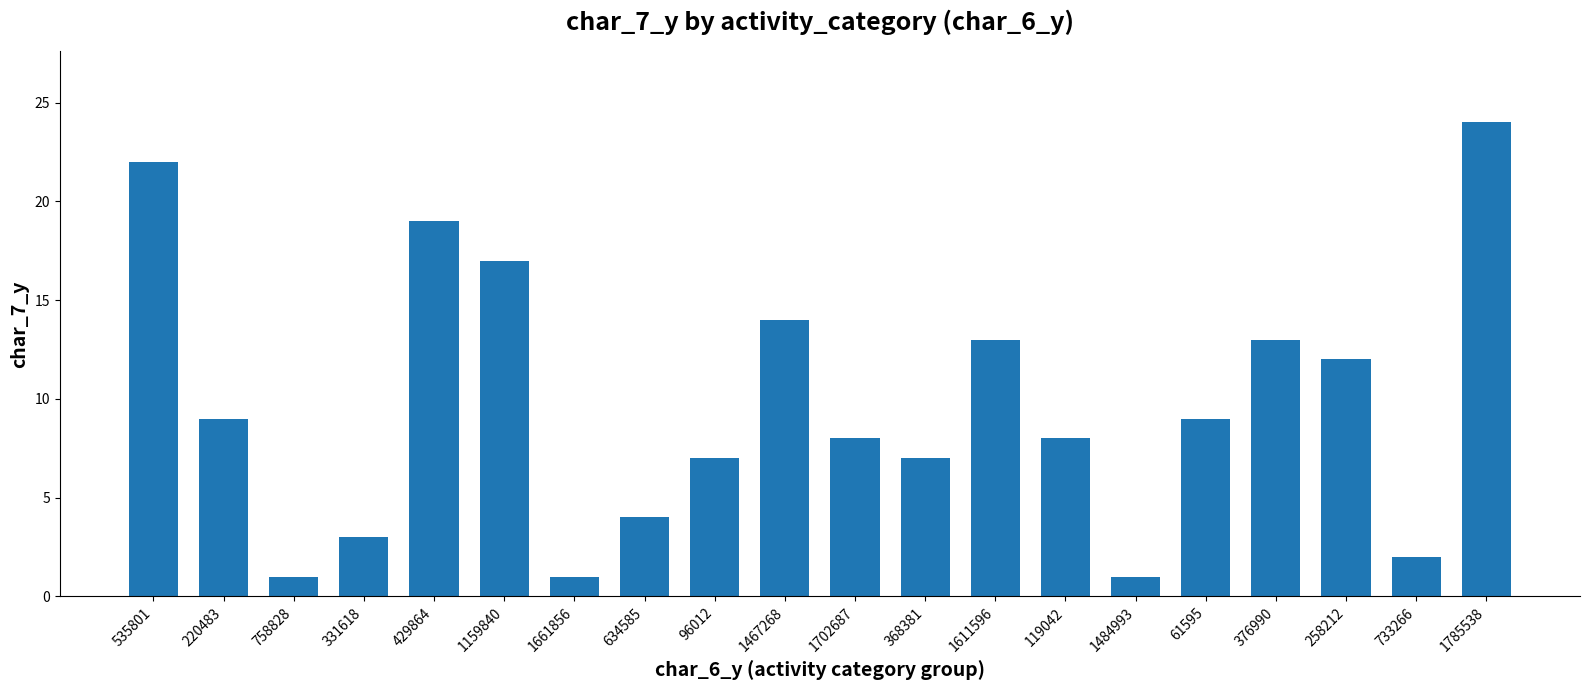

What position from the left is 1702687?

11